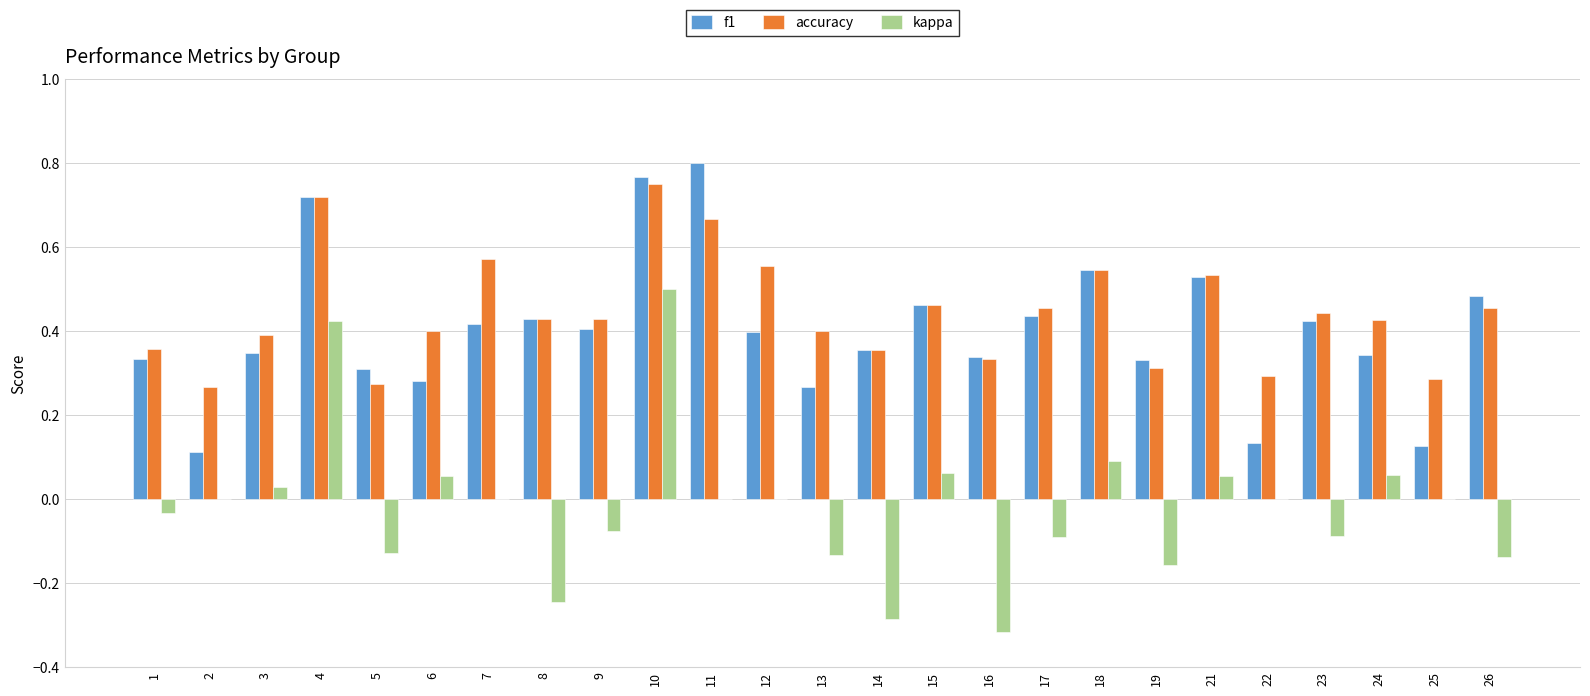

The value of accuracy at 1 is 0.6. True or false?

False